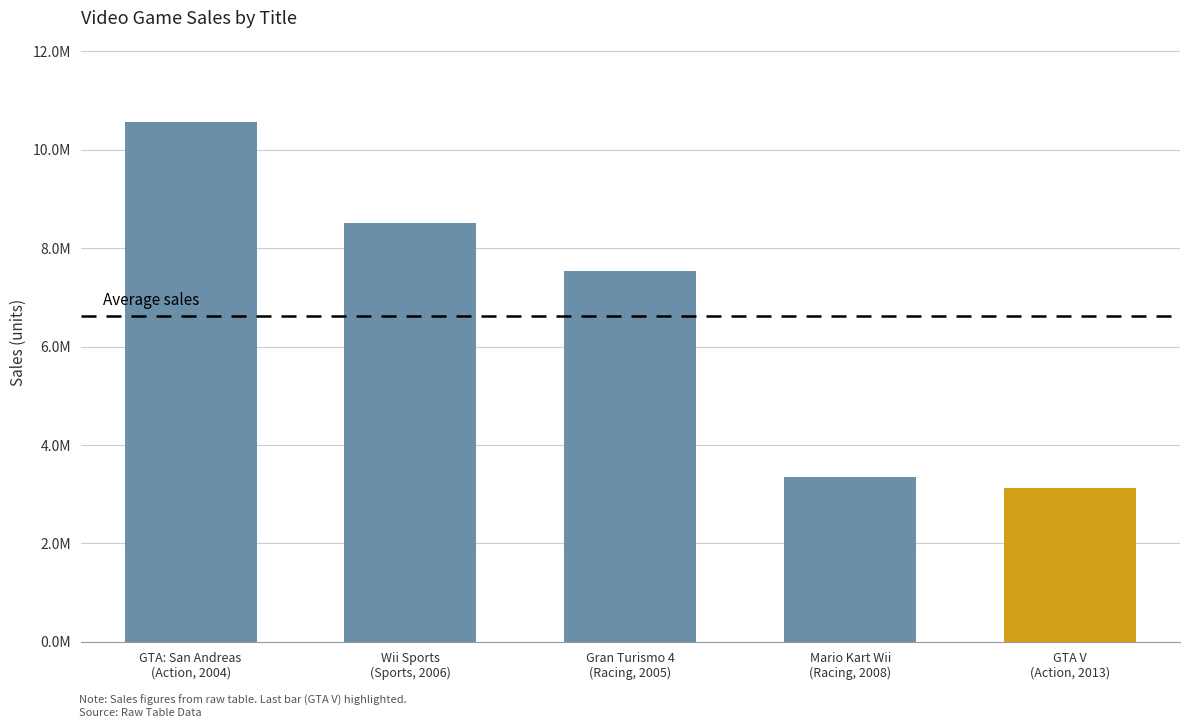

Are the bars horizontal?

No